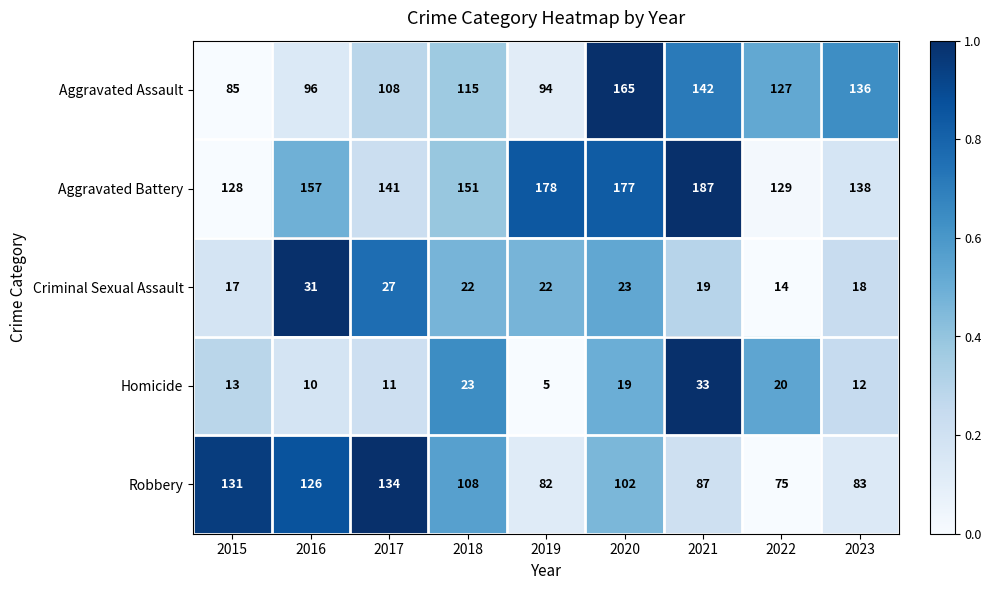

Read the Aggravated Battery value at 2017, to the nearest 5.

140